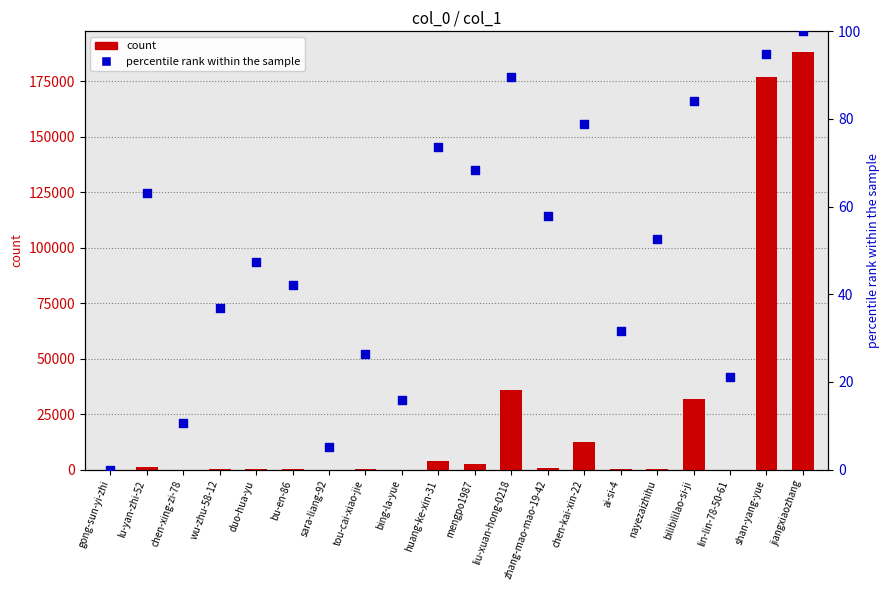

Which series has the largest Y range (max minus min)?

count